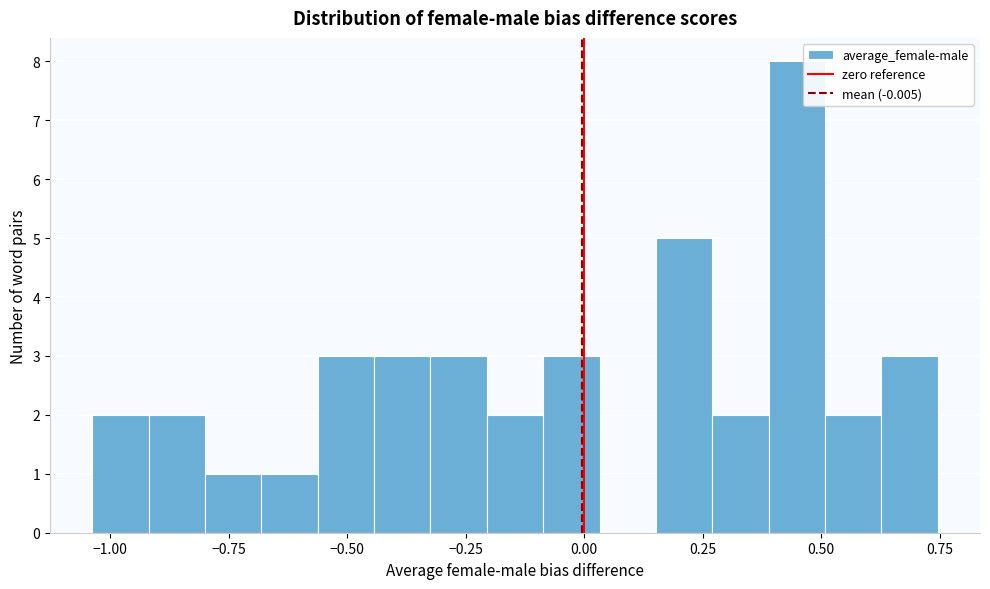

Read against the x-axis, roughly where is the centre of the tallest bar?

0.45